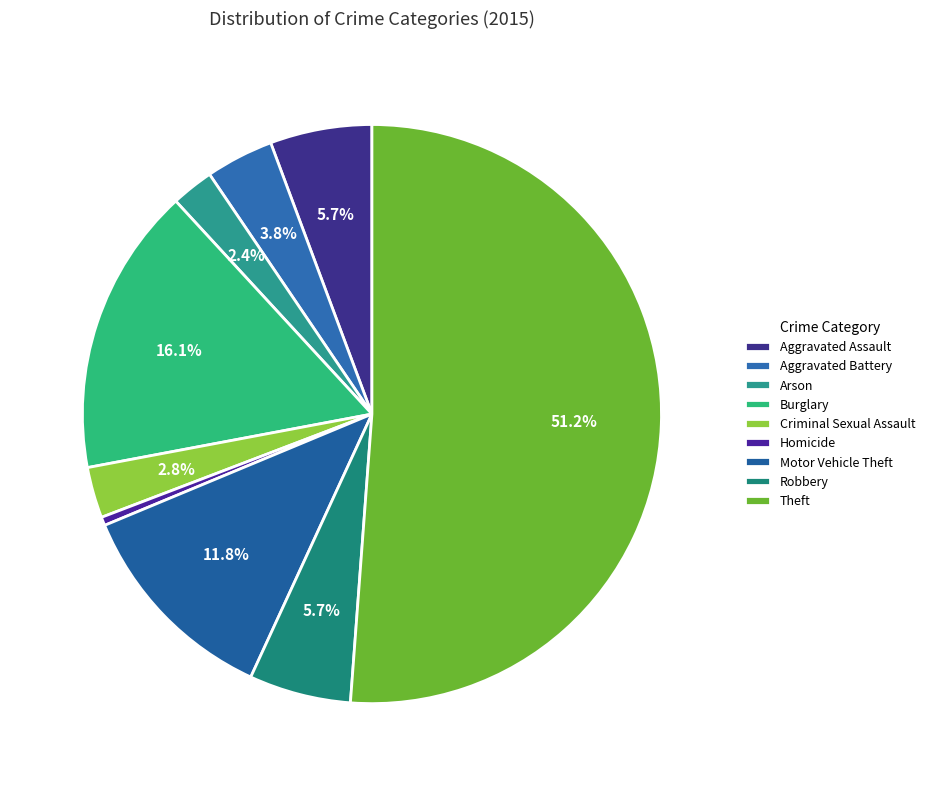

Which has a higher value, Motor Vehicle Theft or Arson?

Motor Vehicle Theft